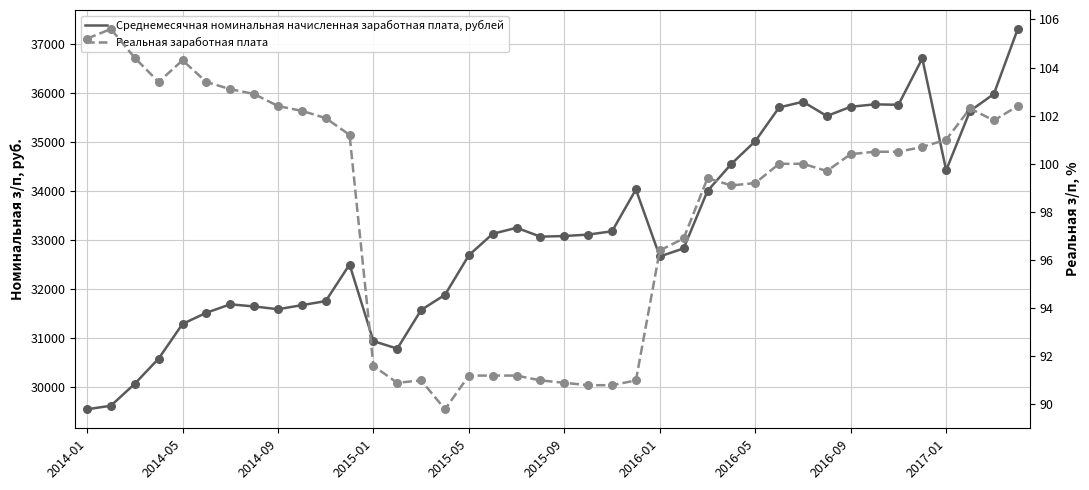

Which series has the widest spread of Y values?

Среднемесячная номинальная начисленная заработная плата, рублей